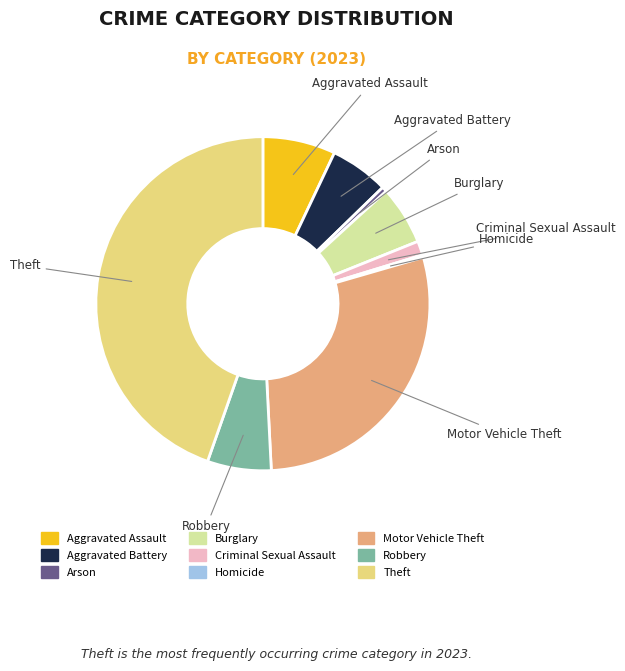

Which has a higher value, Burglary or Aggravated Assault?

Aggravated Assault